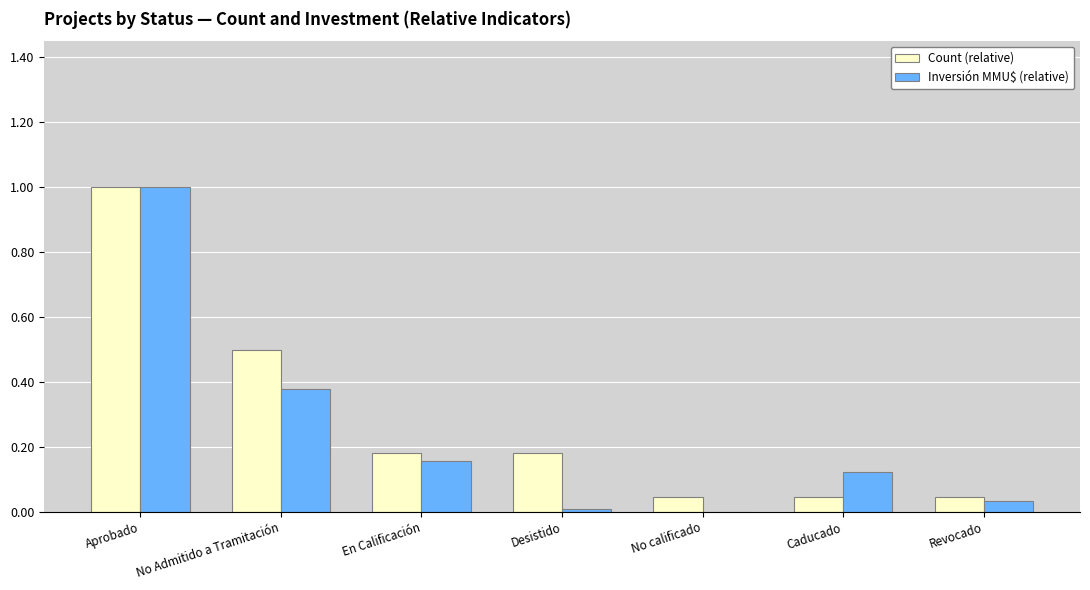

Which series changed the most between No Admitido a Tramitación and No calificado?

Count (relative)